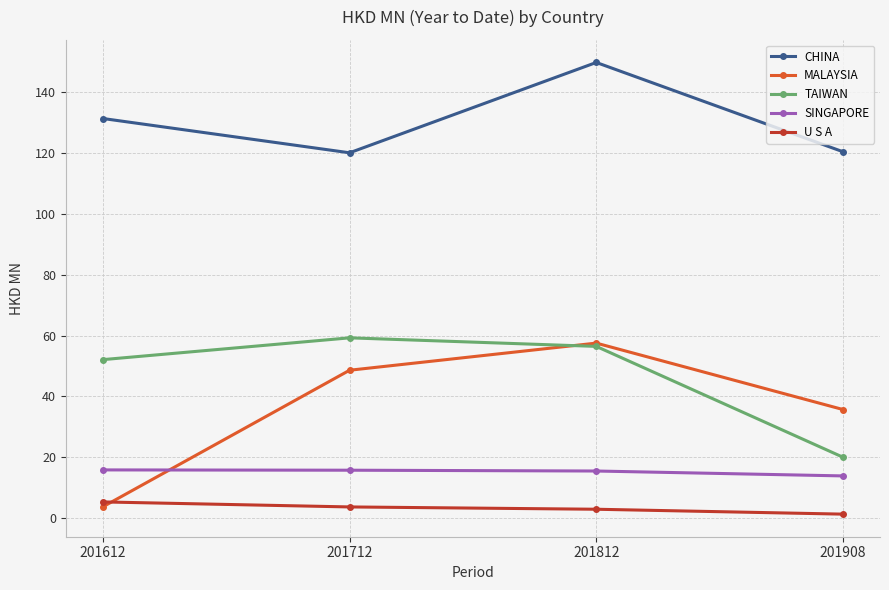

At which label does CHINA first exceed 131?

201612